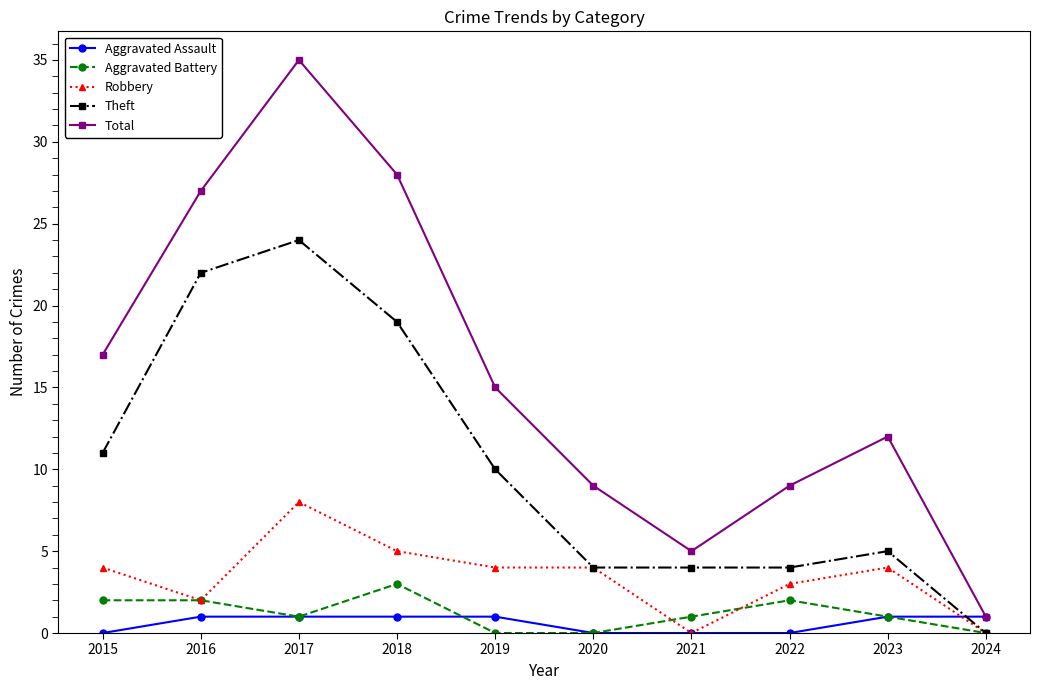

The Aggravated Battery series shows 2 at 2024. True or false?

False